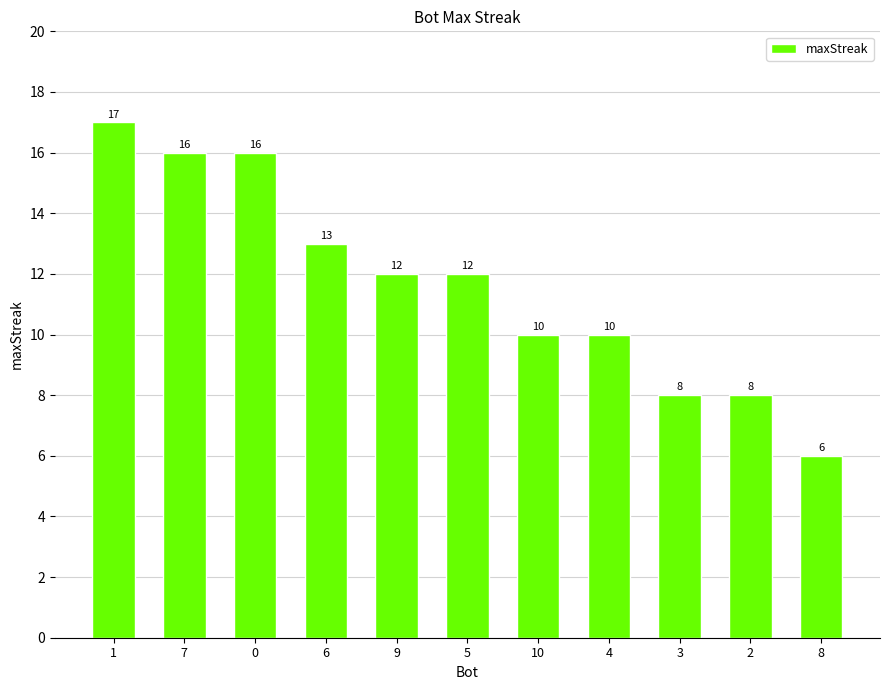

What is the approximate value at 7, to the nearest 10?

20